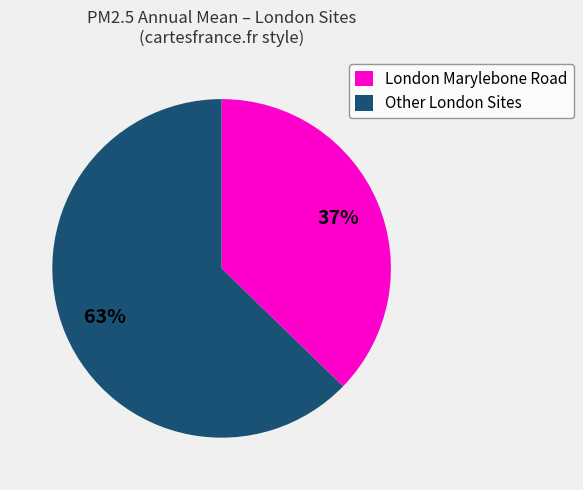

Count the number of slices in the pie.

2